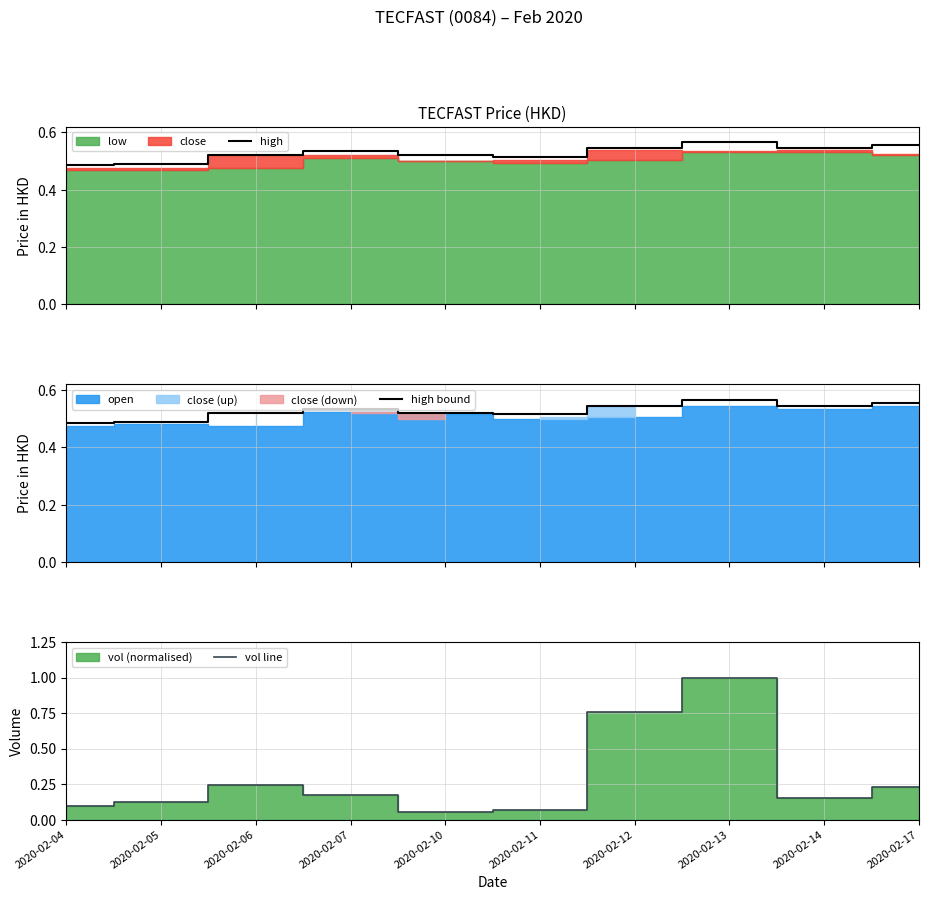

Rank the series at 2020-02-14 from lowest to highest value.

vol line, high, high bound